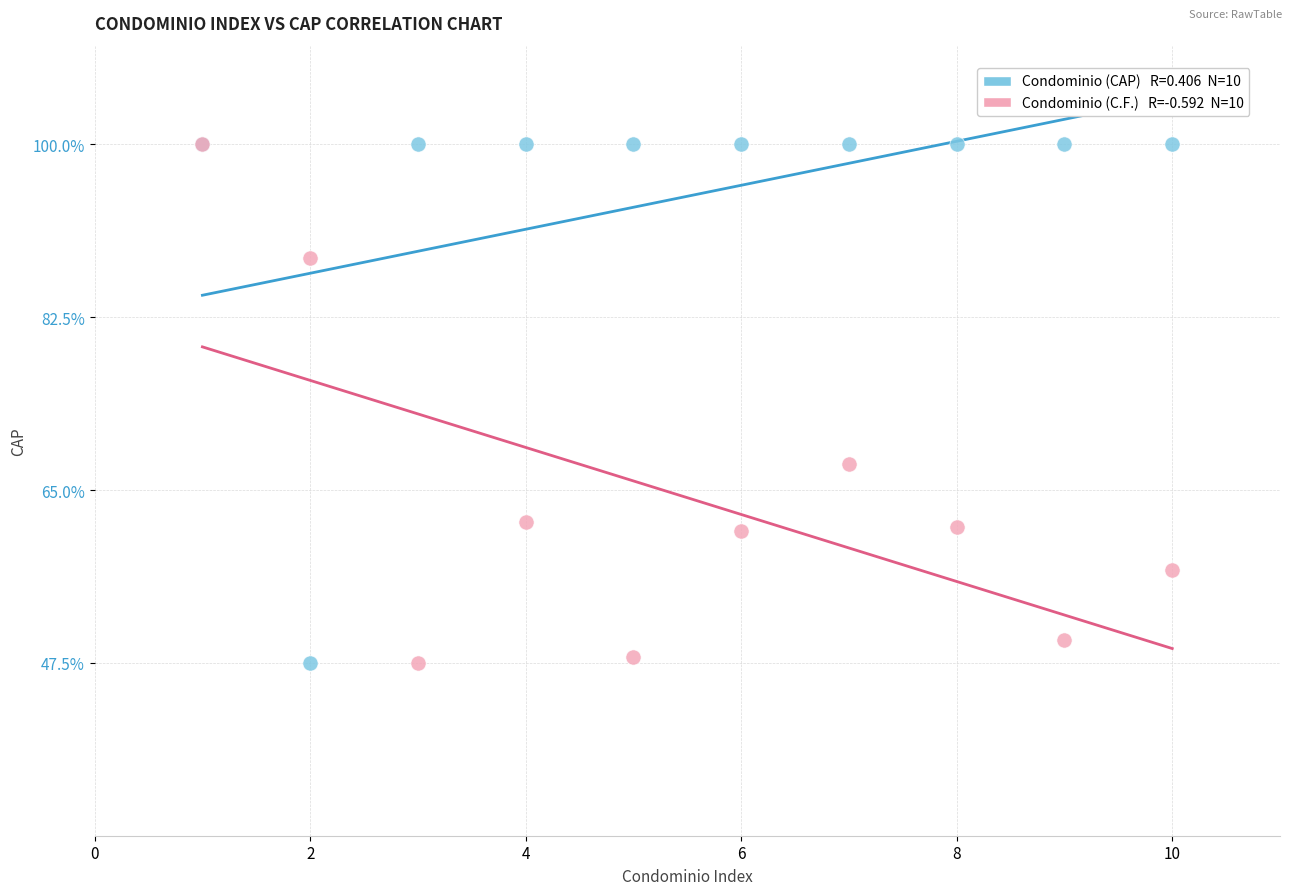

Across all series, what Y value is closest to 73?

67.6